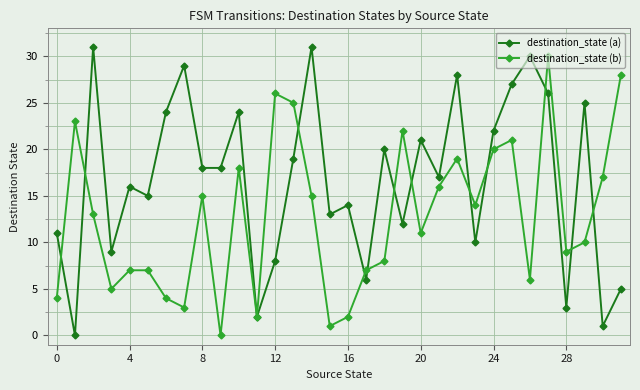

Which series has the largest range (max minus min)?

destination_state (a)